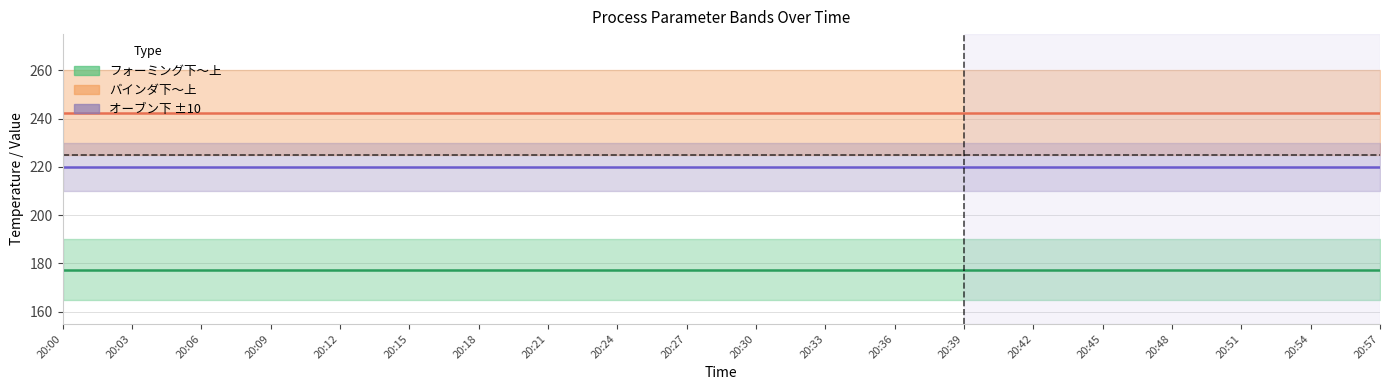

Does the chart have visible grid lines?

Yes